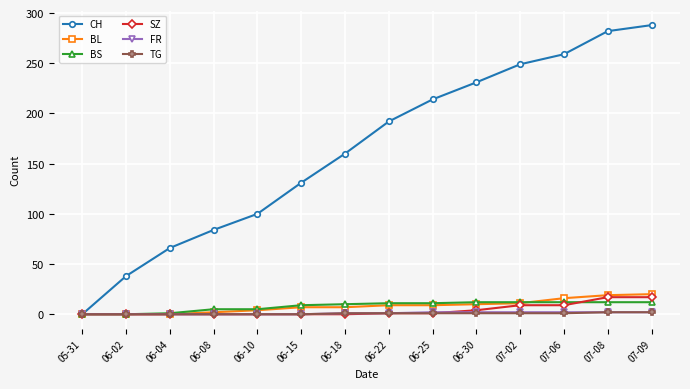

List the labels in order of CH value, smallest first.

05-31, 06-02, 06-04, 06-08, 06-10, 06-15, 06-18, 06-22, 06-25, 06-30, 07-02, 07-06, 07-08, 07-09